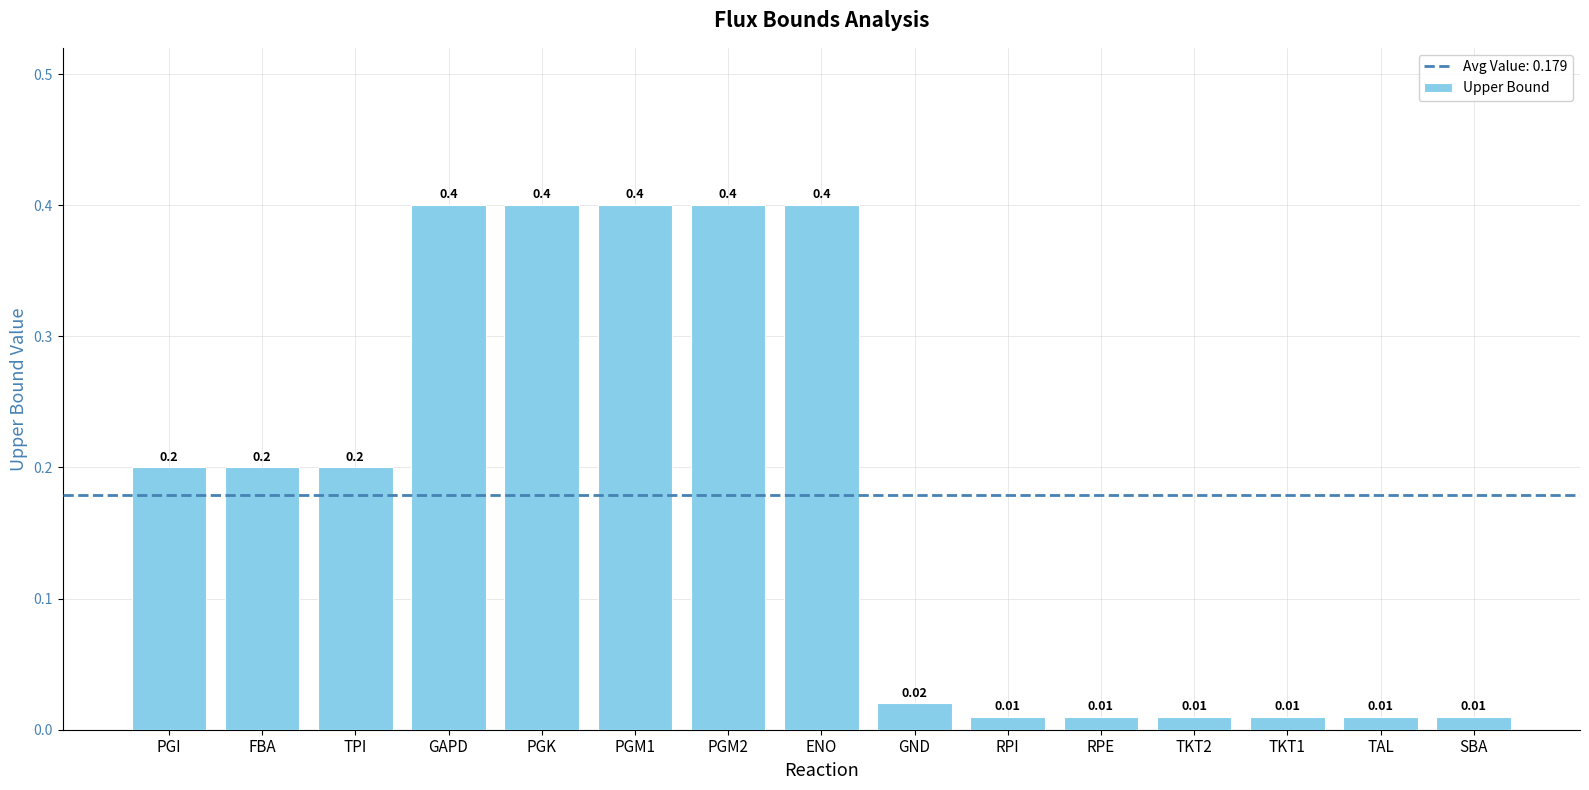

What position from the right is GAPD?

12